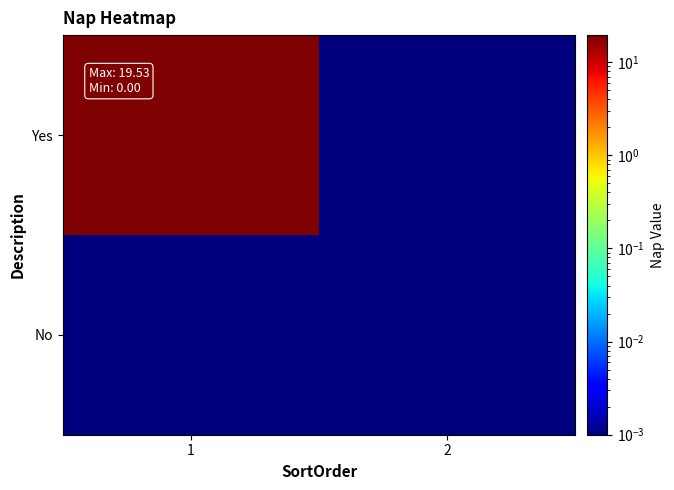

Which series changed the most between 1 and 2?

Yes